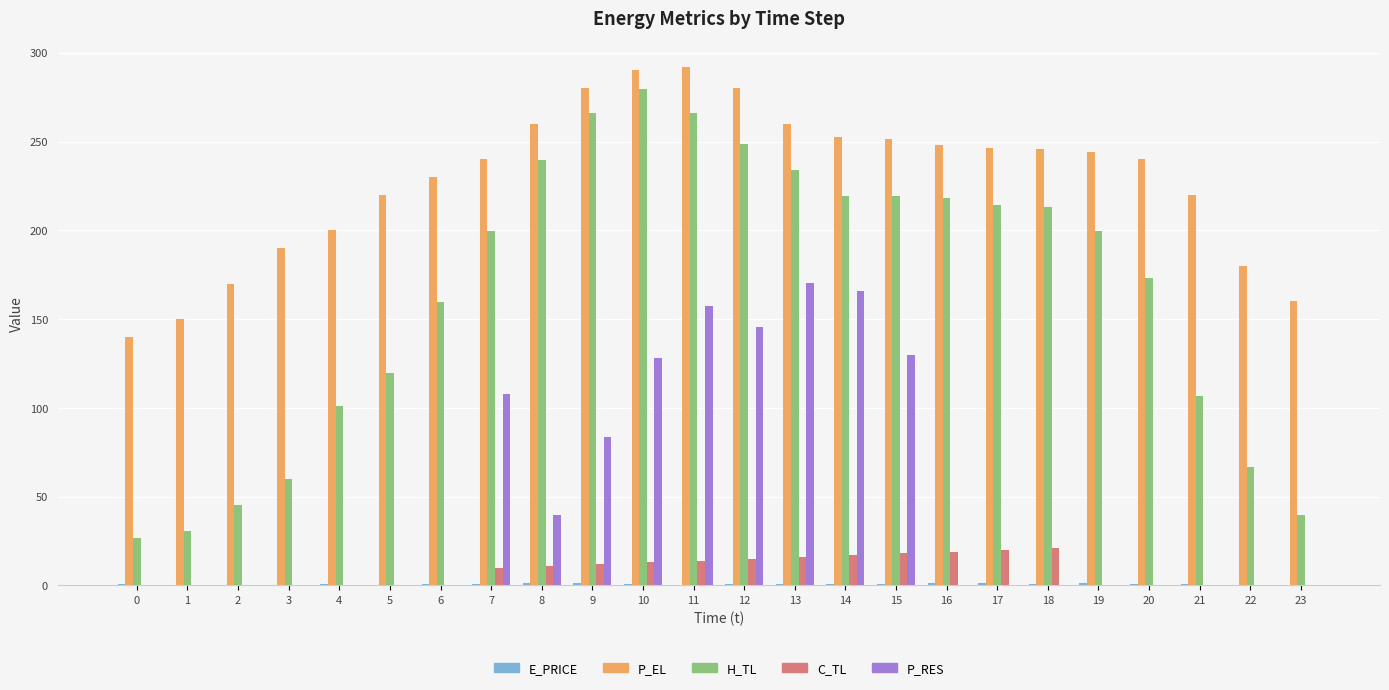

Between 11 and 15, which series saw the biggest shift?

H_TL